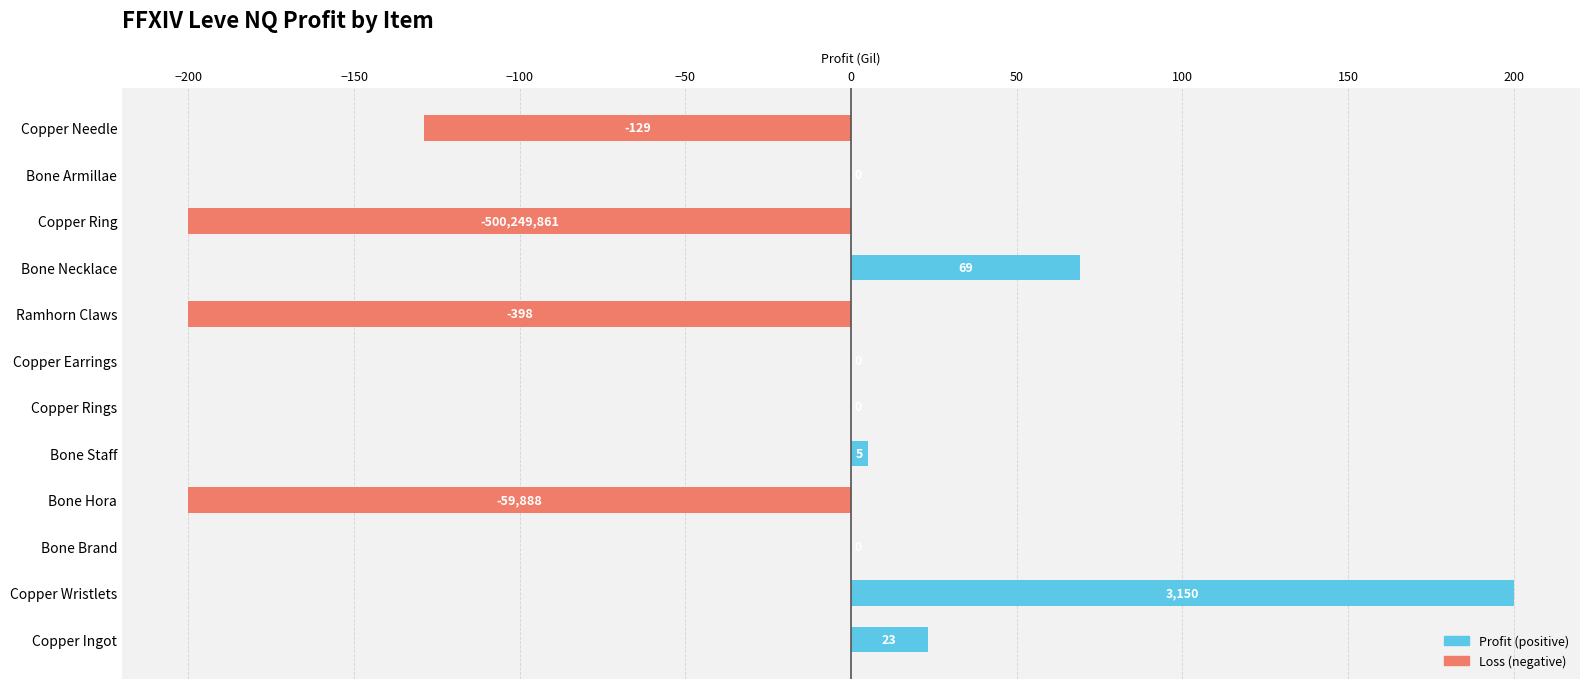

What is the maximum value shown in the chart?

200.0